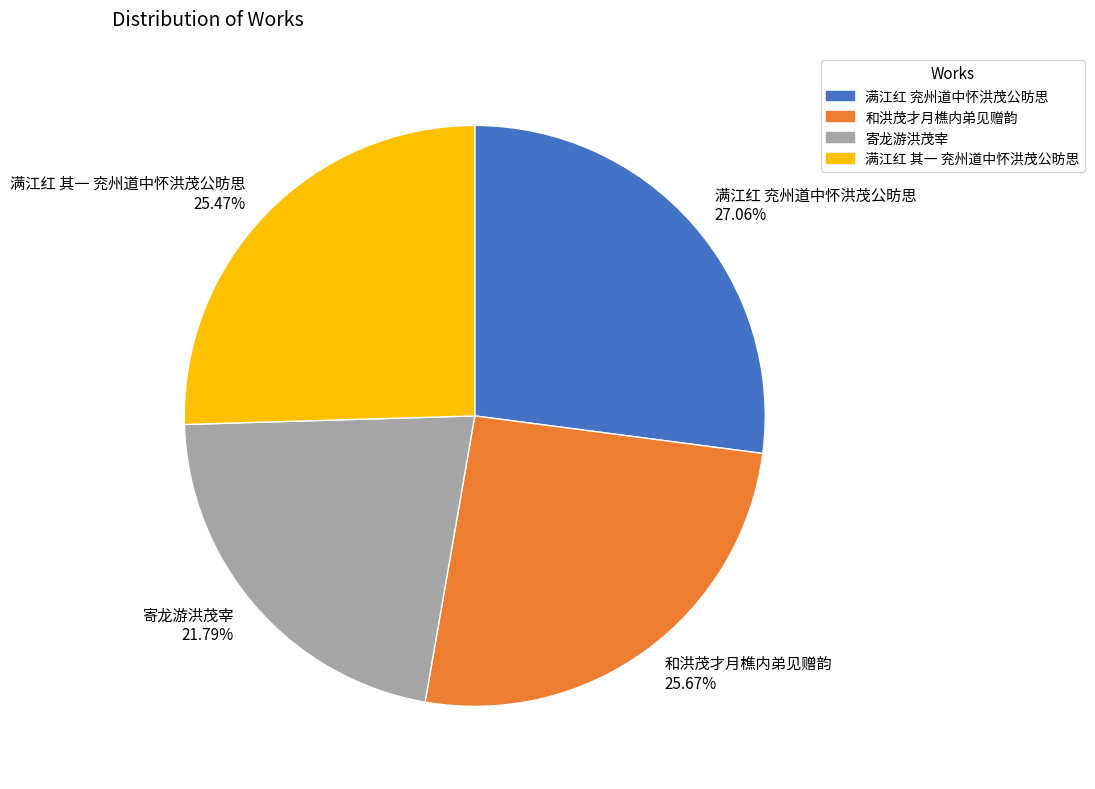

Count the number of slices in the pie.

4